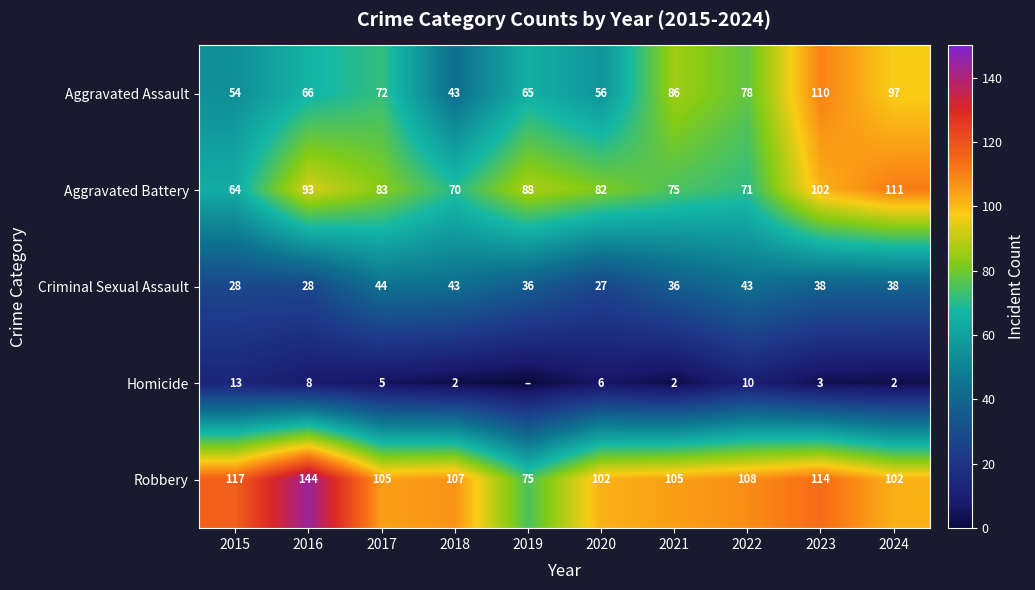

What is the total value across all series at 2022?

310